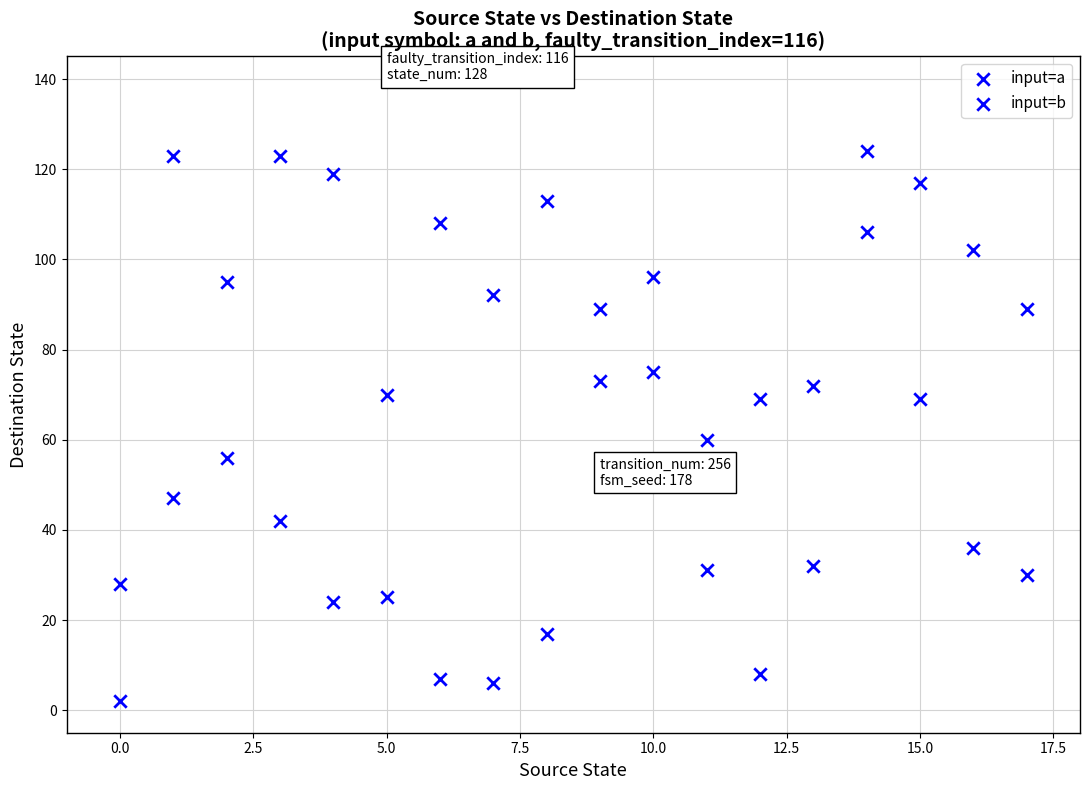

How many points are shown in the scatter plot?

36